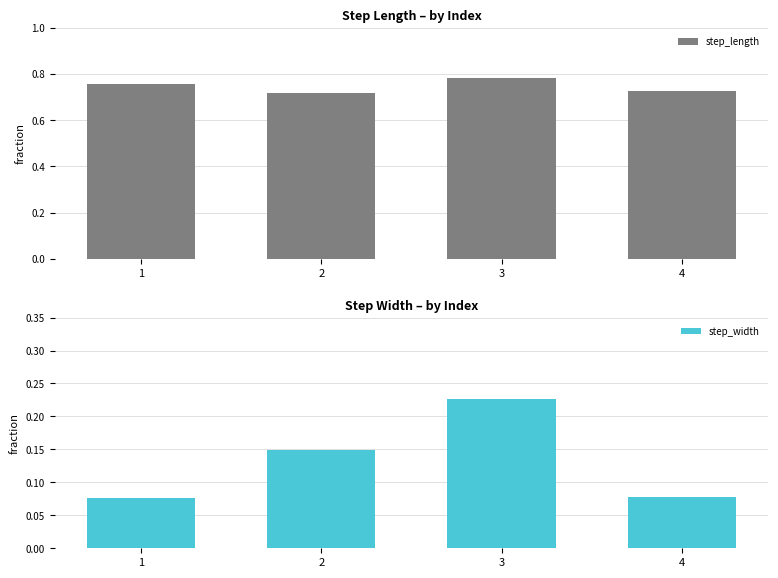

Which series changed the most between 1 and 4?

step_length